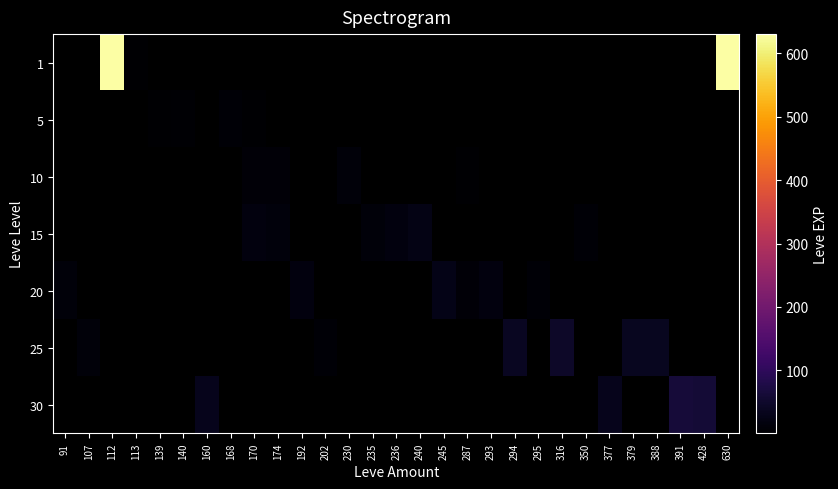

List the series in order of their overall mean, lowest first.

1, 5, 10, 15, 20, 25, 30